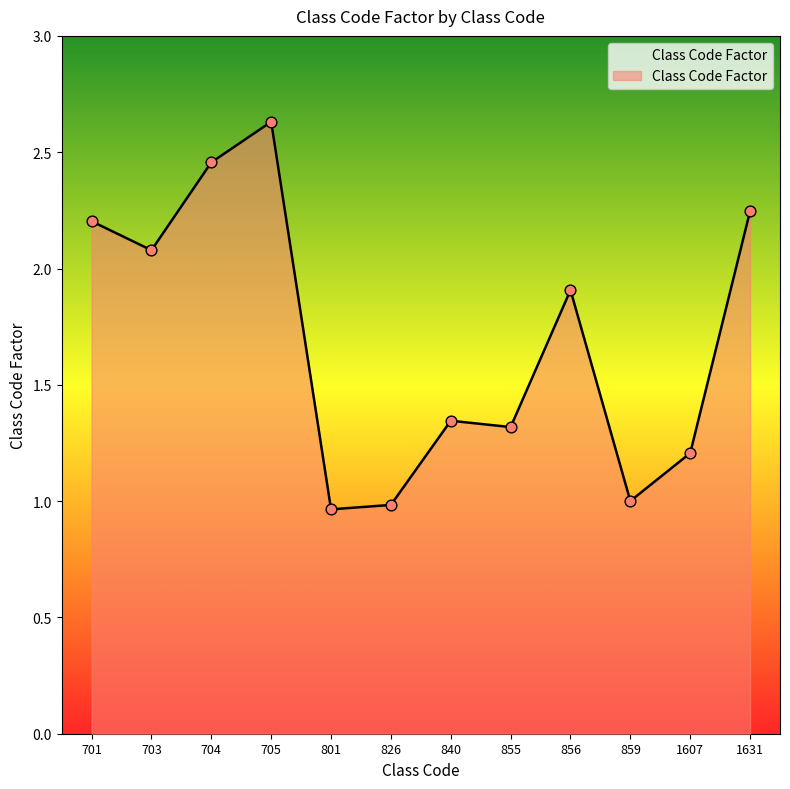

What is the change in value from 801 to 1607?

+0.2